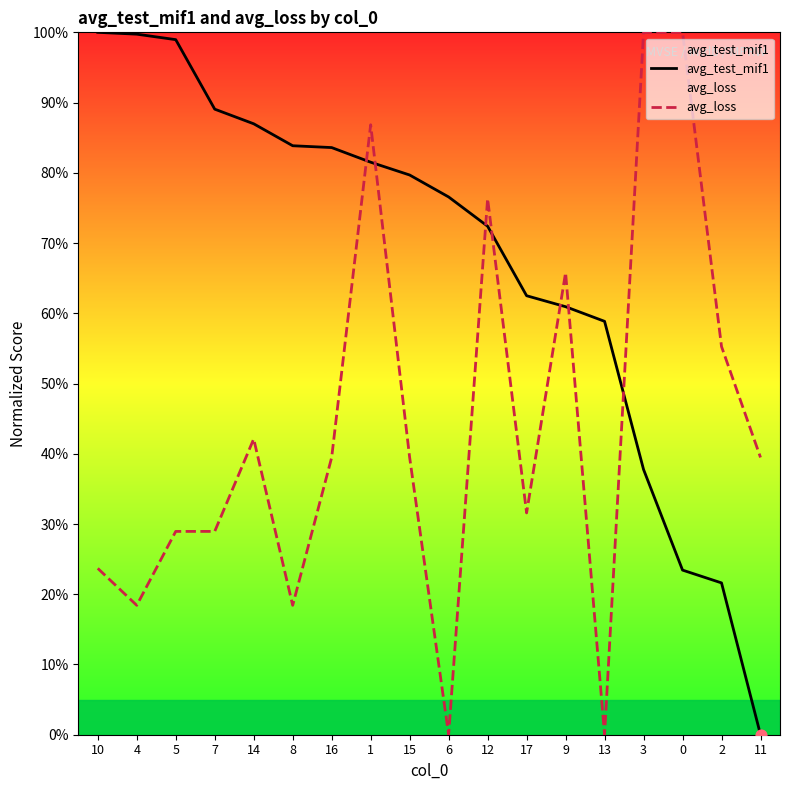

What is the total value across all series at 0?

123.4